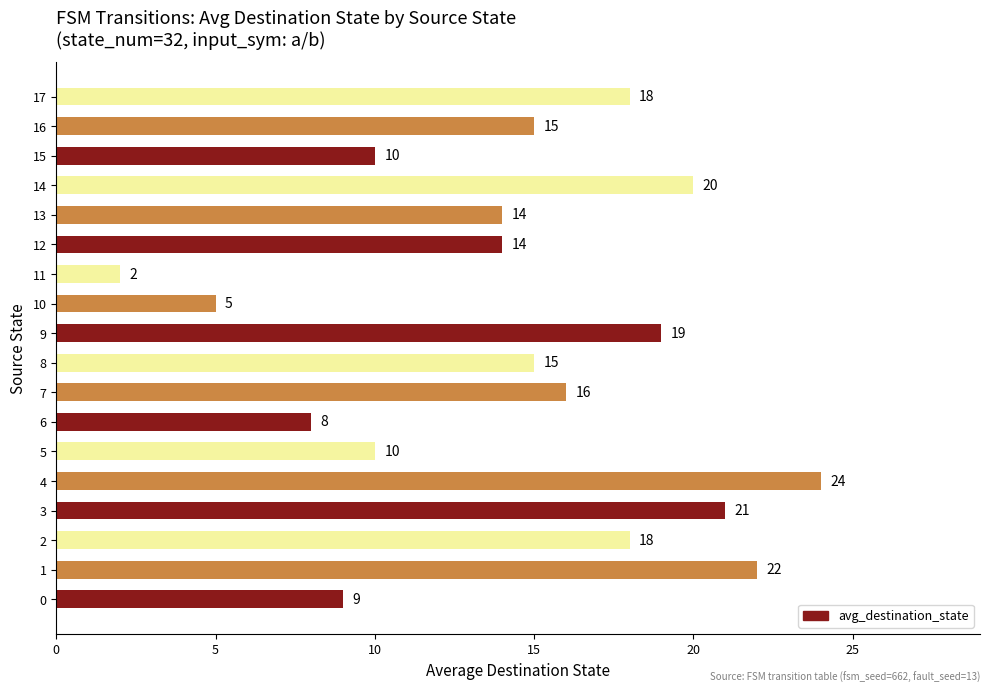

What is the change in value from 9 to 14?

+1